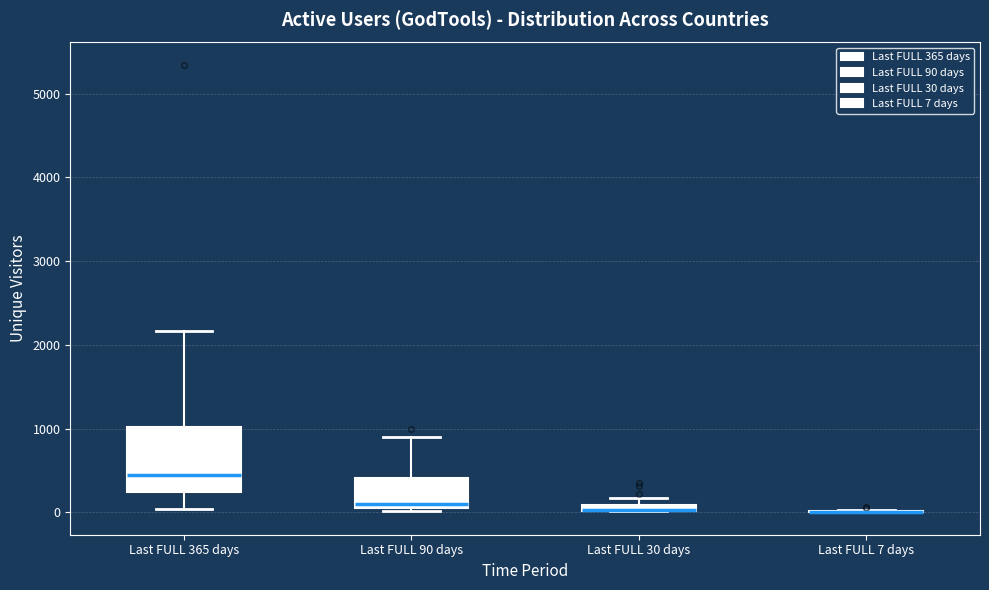

Comparing the boxes themselves (not the whiskers), which one is the tallest?

Last FULL 365 days